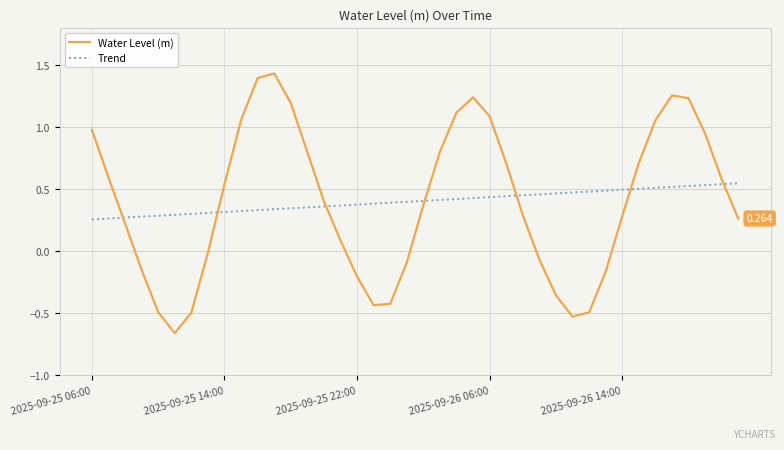

Which series has the widest spread of values?

Water Level (m)